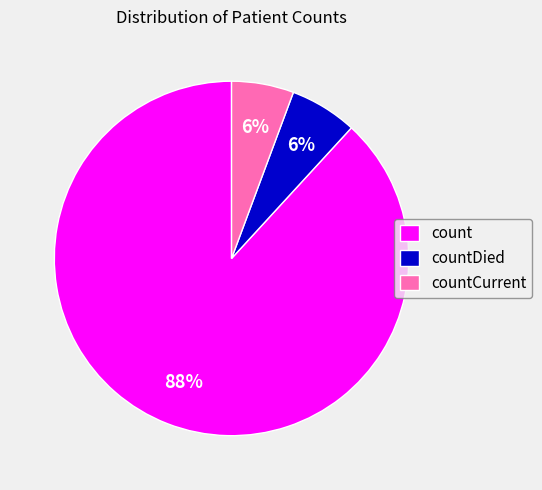

How many segments does this pie chart have?

3